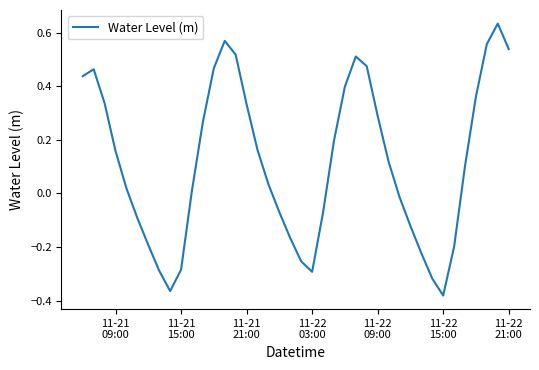

Is this an area chart (filled region under the line)?

No